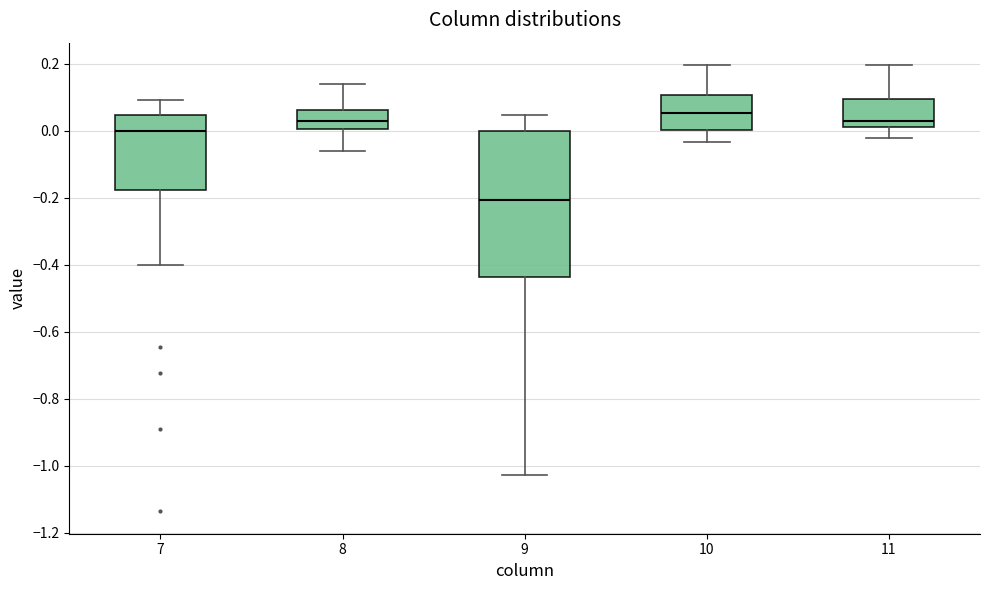

Reading left to right, transcribe this box plot: for each box, give where its median line is, the range the box spans, and where its two whiskers end, as read against the y-axis. The values are not printed on the chart, so give them approximately, as read against the axis.

7: median 0.00, box -0.18 to 0.04, whiskers -0.40 to 0.10
8: median 0.02, box 0.00 to 0.06, whiskers -0.06 to 0.14
9: median -0.20, box -0.44 to 0.00, whiskers -1.02 to 0.04
10: median 0.06, box 0.00 to 0.10, whiskers -0.04 to 0.20
11: median 0.02 (just above the box's lower edge), box 0.02 to 0.10, whiskers -0.02 to 0.20